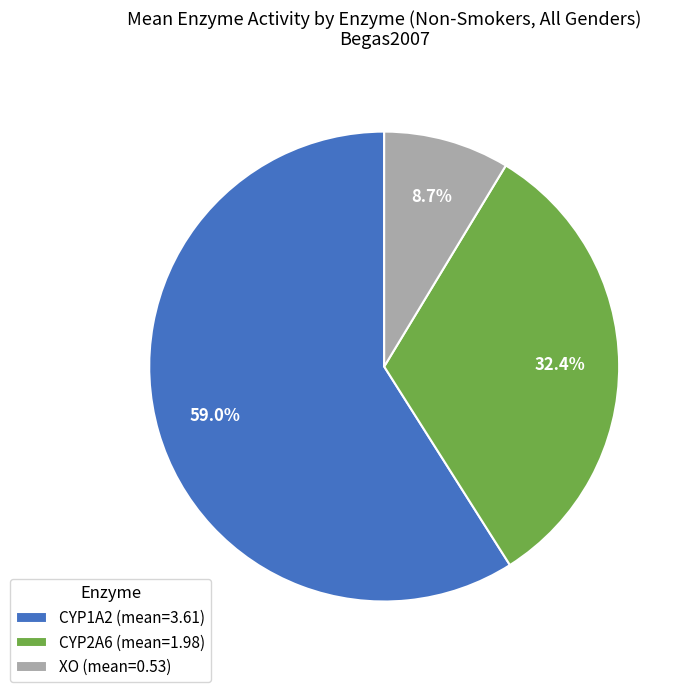

Is CYP2A6 the majority of the pie?

No